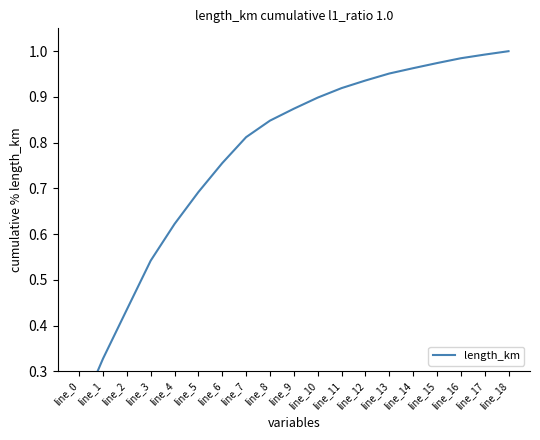

List the labels in order of value, largest first.

line_18, line_17, line_16, line_15, line_14, line_13, line_12, line_11, line_10, line_9, line_8, line_7, line_6, line_5, line_4, line_3, line_2, line_1, line_0